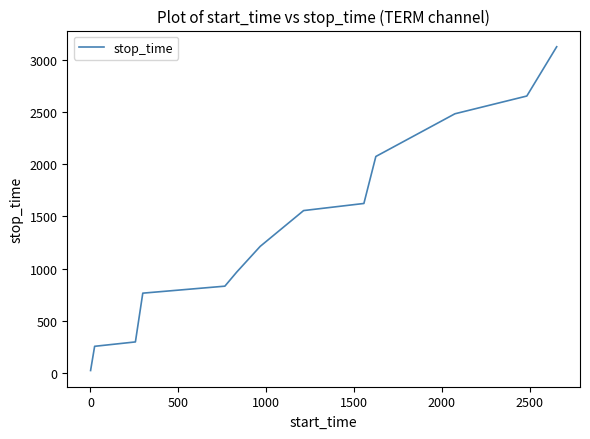

What is the difference between the maximum and minimum values?

3101